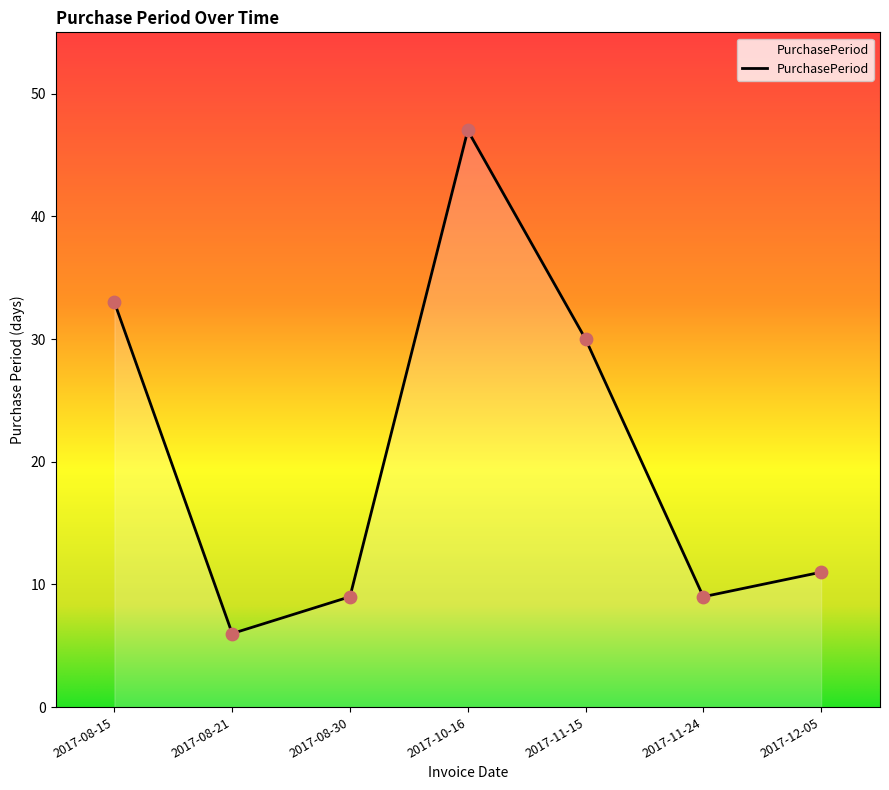

Approximately how many times larger is the value at 2017-12-05 compared to 2017-11-24?

1.2